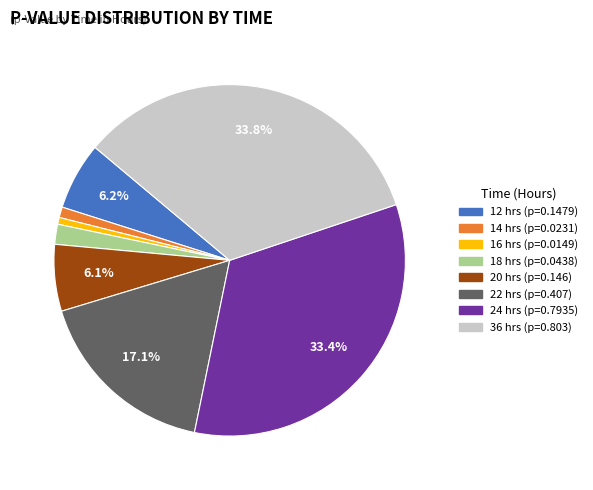

Combined, what portion of the pie is 22 and 12?

23.3%